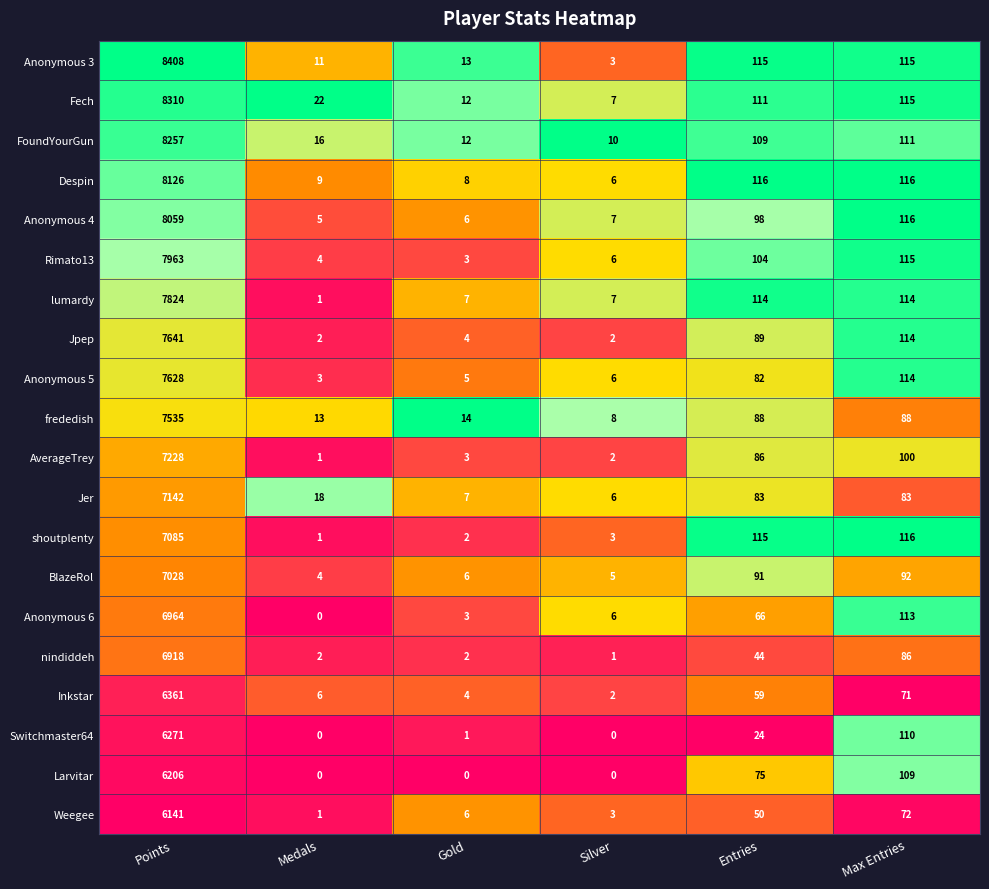

Rank the series by their maximum value, from highest to lowest.

Anonymous 3, Fech, FoundYourGun, Despin, Anonymous 4, Rimato13, lumardy, Jpep, Anonymous 5, frededish, AverageTrey, Jer, shoutplenty, BlazeRol, Anonymous 6, nindiddeh, Inkstar, Switchmaster64, Larvitar, Weegee